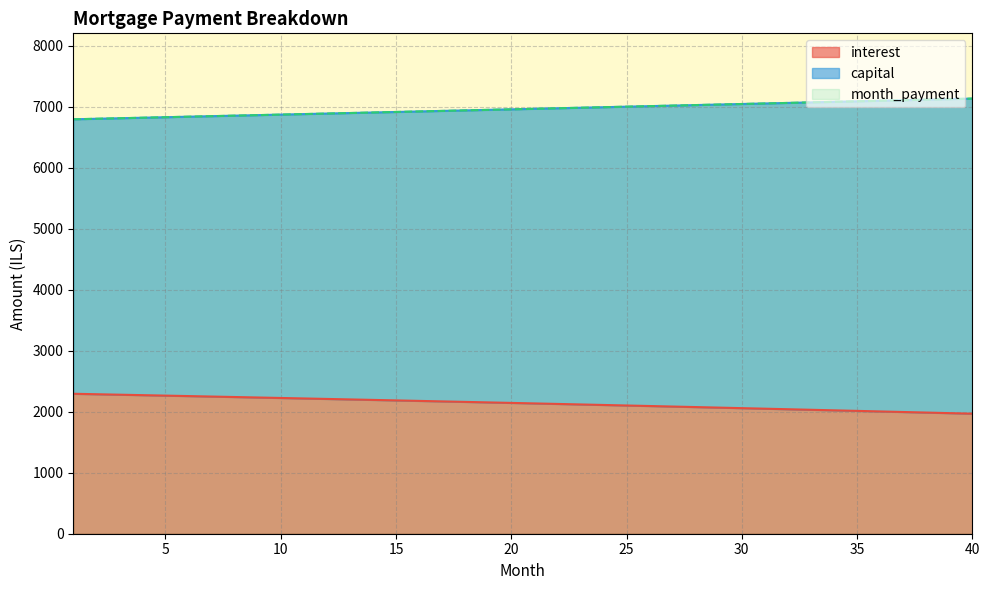

True or false: month_payment and interest intersect in this chart.

False